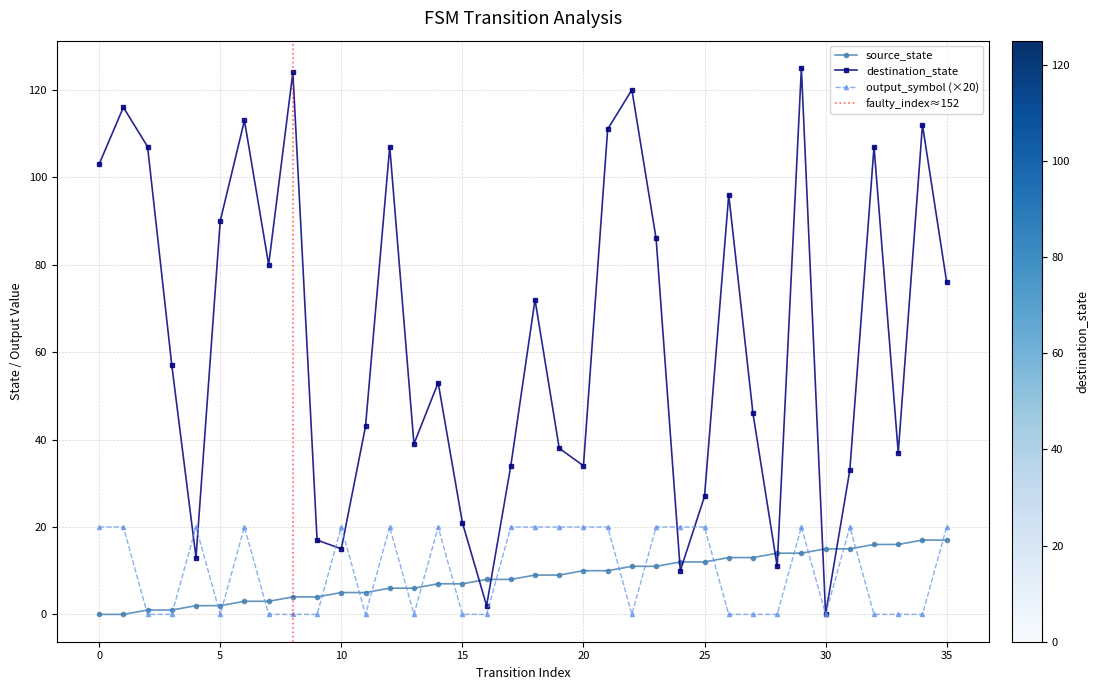

What are all the series names shown in the legend?

source_state, destination_state, output_symbol